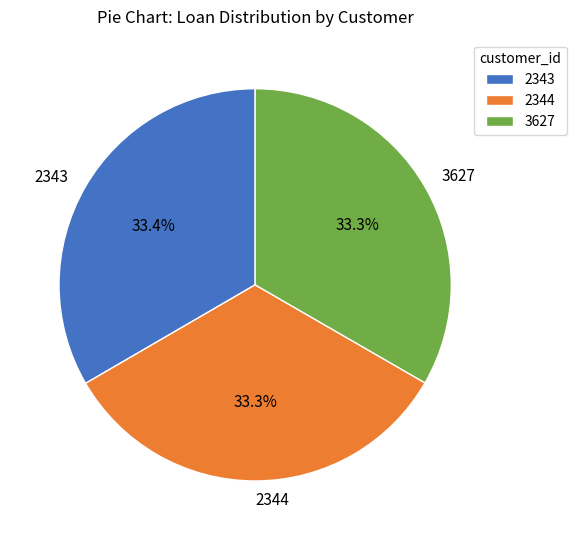

What is the ratio of the value at 2344 to the value at 2343?

1.0